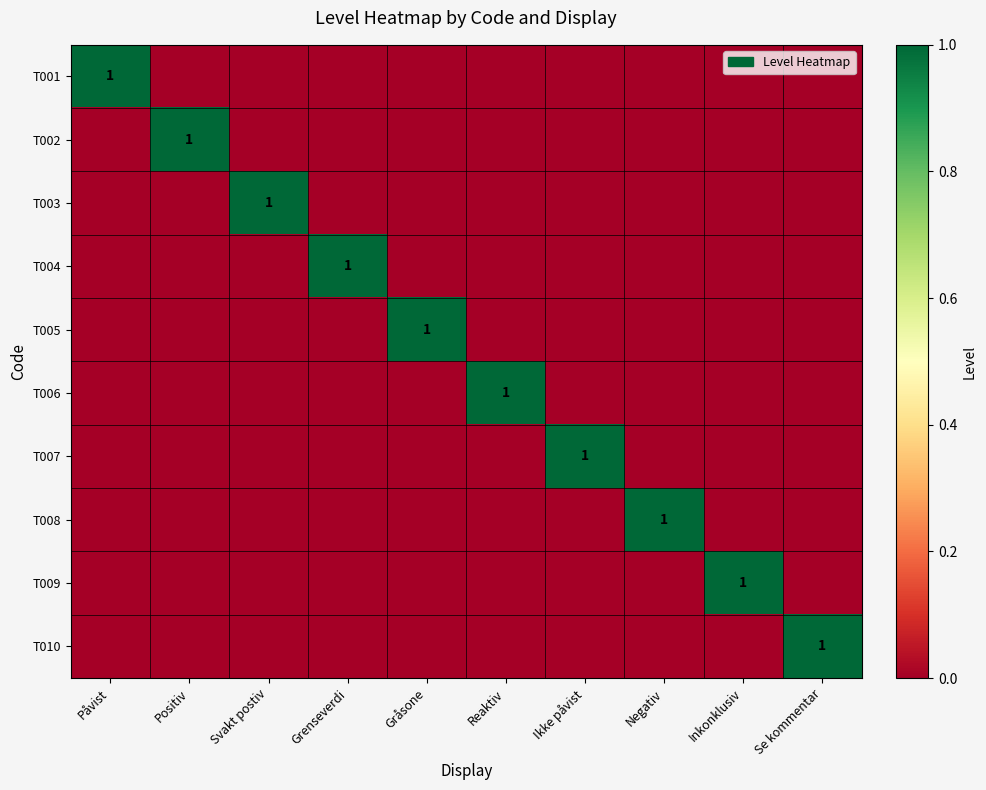

Which series has the largest total across all categories?

T001